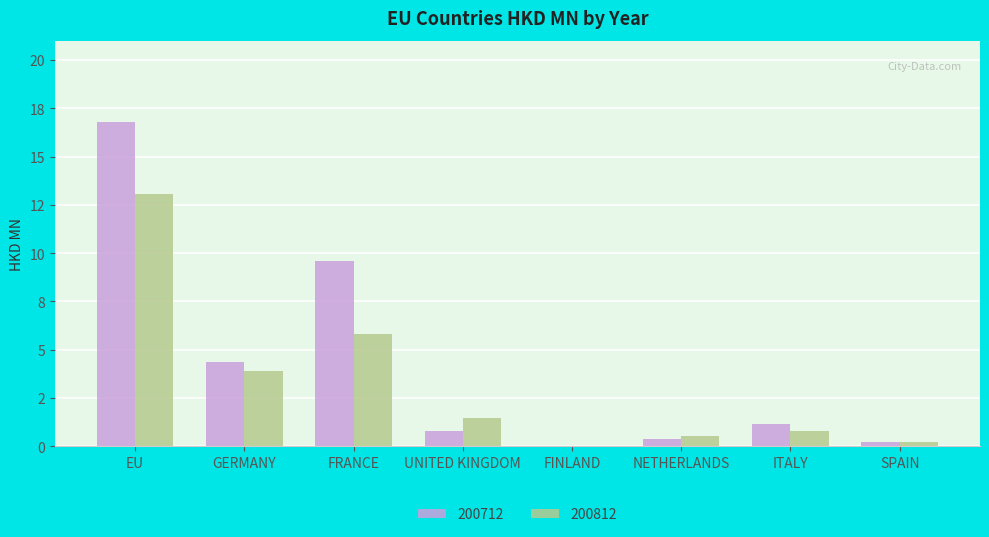

Reading left to right, what are all the values shown in this chart?

200712: 16.8	4.3	9.6	0.8	0.0	0.4	1.2	0.2
200812: 13.1	3.9	5.8	1.5	0.0	0.5	0.8	0.2